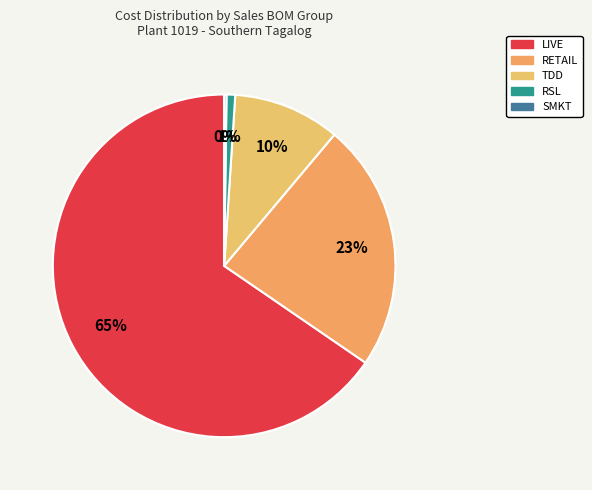

Is there any slice that represents more than half of the pie?

Yes